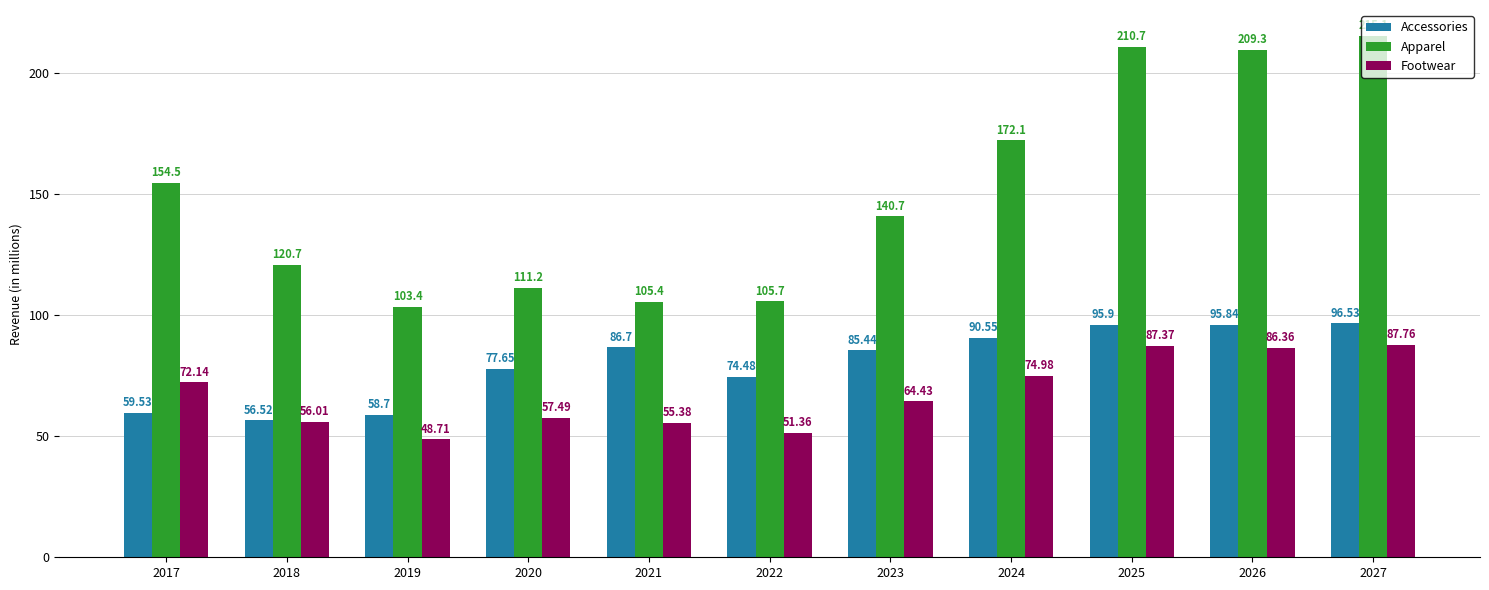

What is the highest value of the Accessories series?

96.5